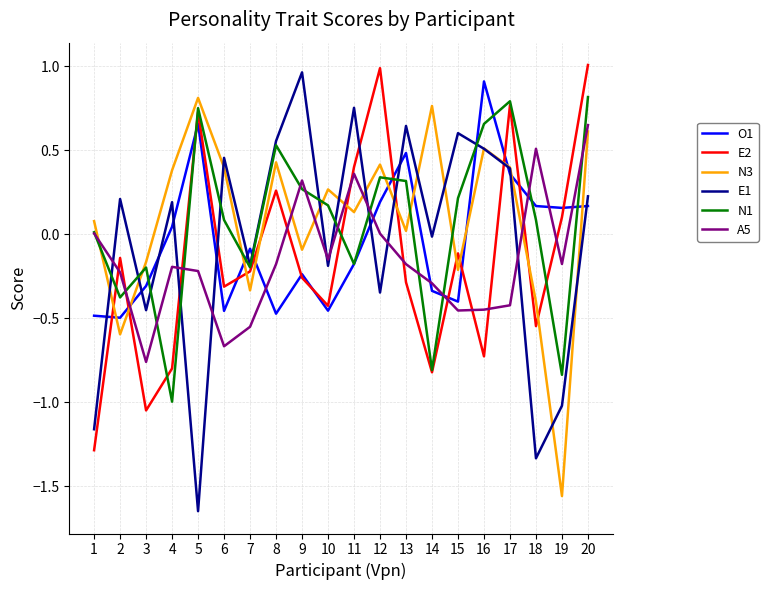

After their last crossing, which series has the higher values: A5 or E2?

E2